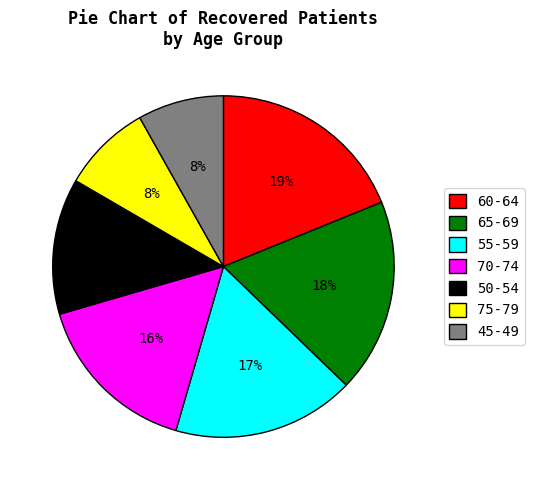

To the nearest percent, what percentage of the pie is 65-69?

18%